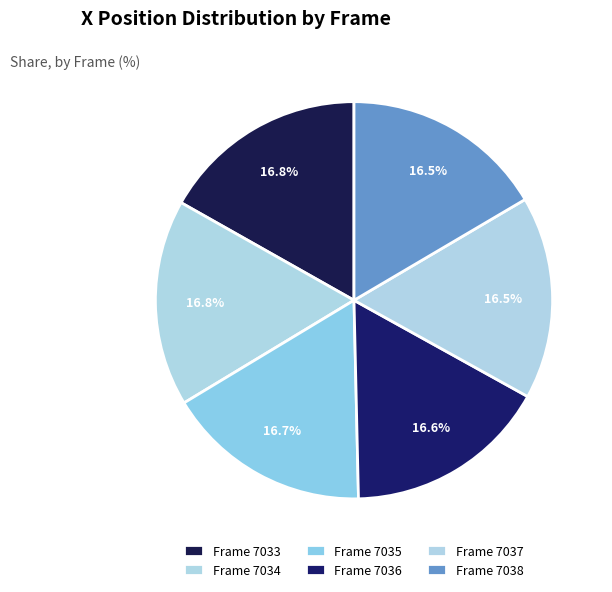

Is there any slice that represents more than half of the pie?

No